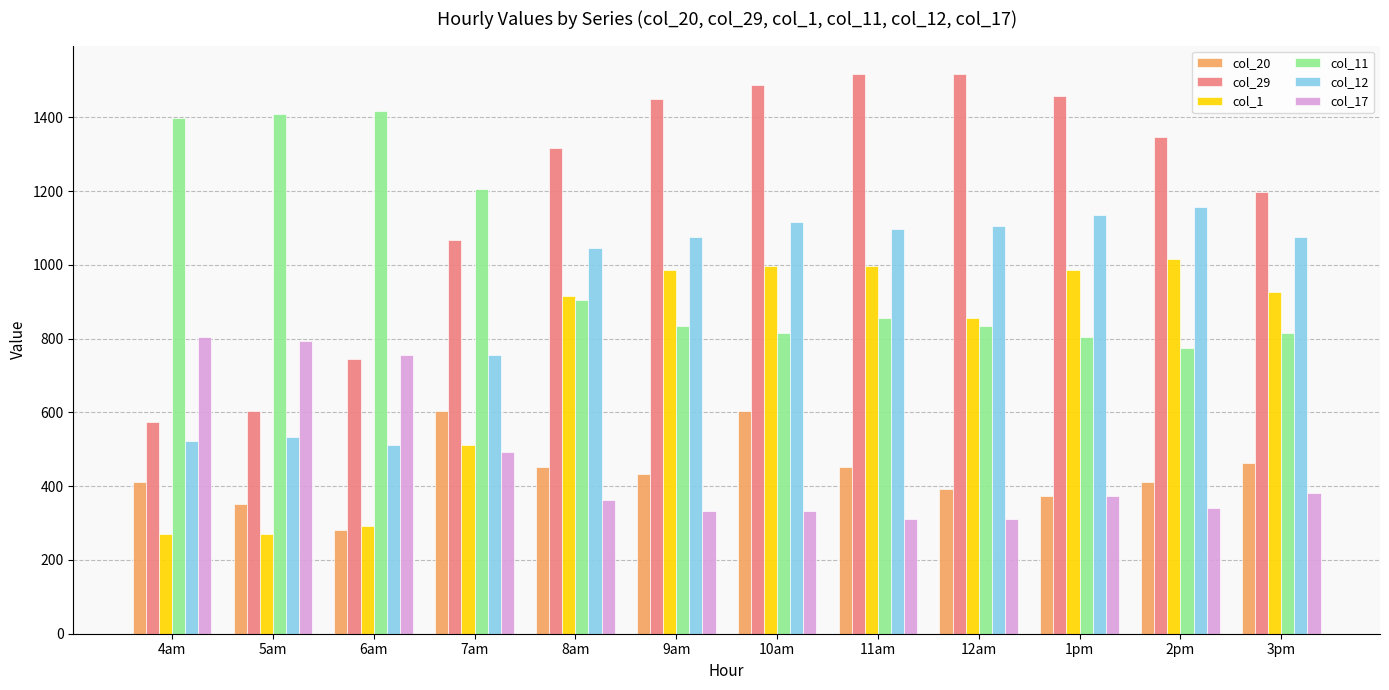

Which series has the largest range (max minus min)?

col_29